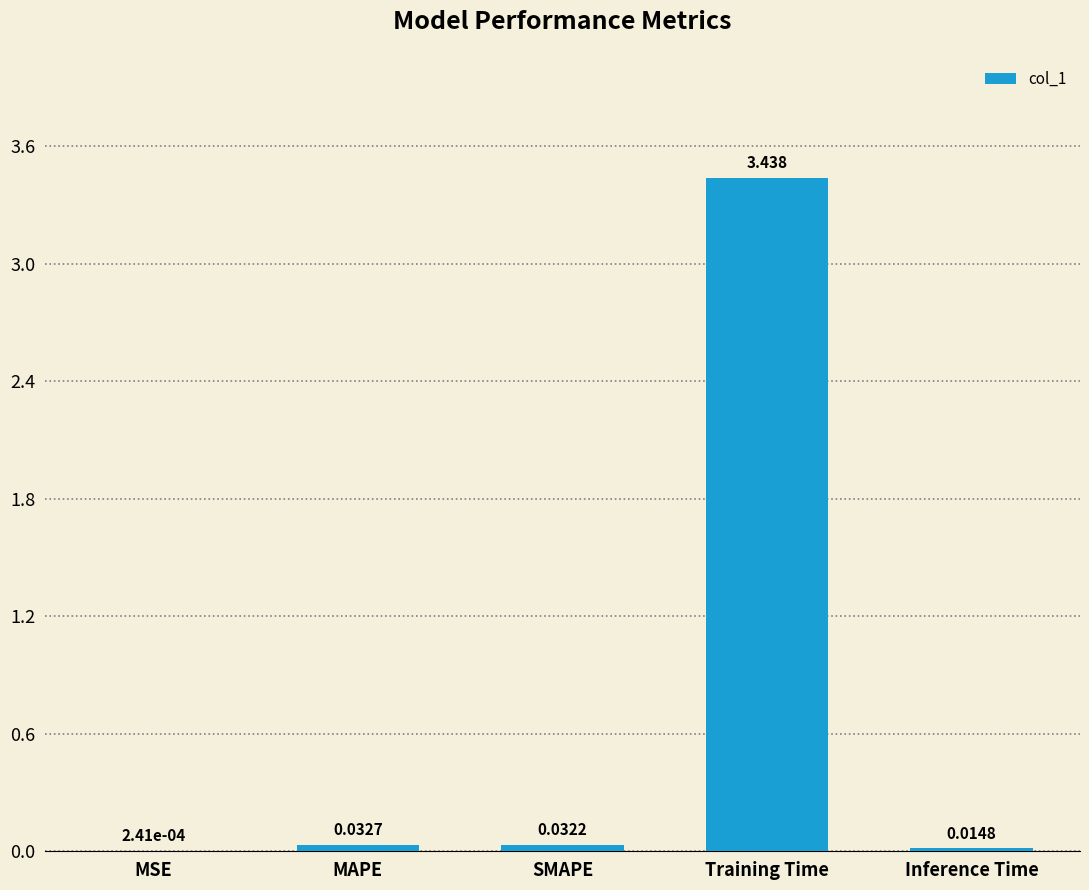

Which label corresponds to the largest value in the chart?

Training Time